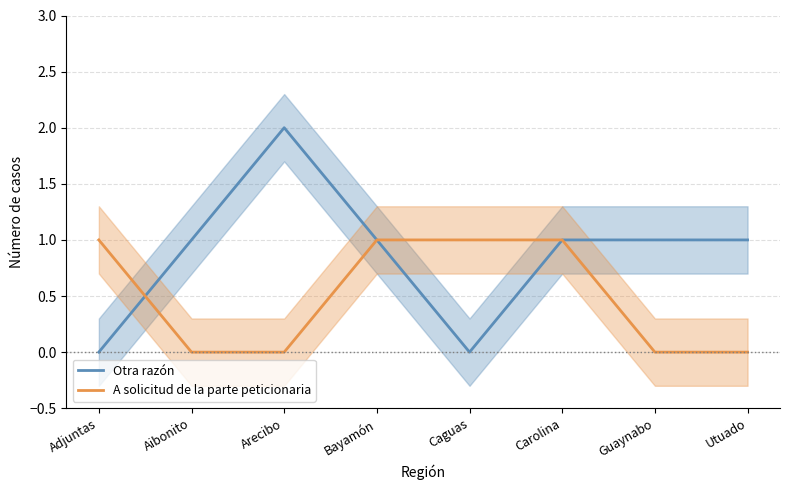

Rank the series at Adjuntas from lowest to highest value.

Otra razón, A solicitud de la parte peticionaria